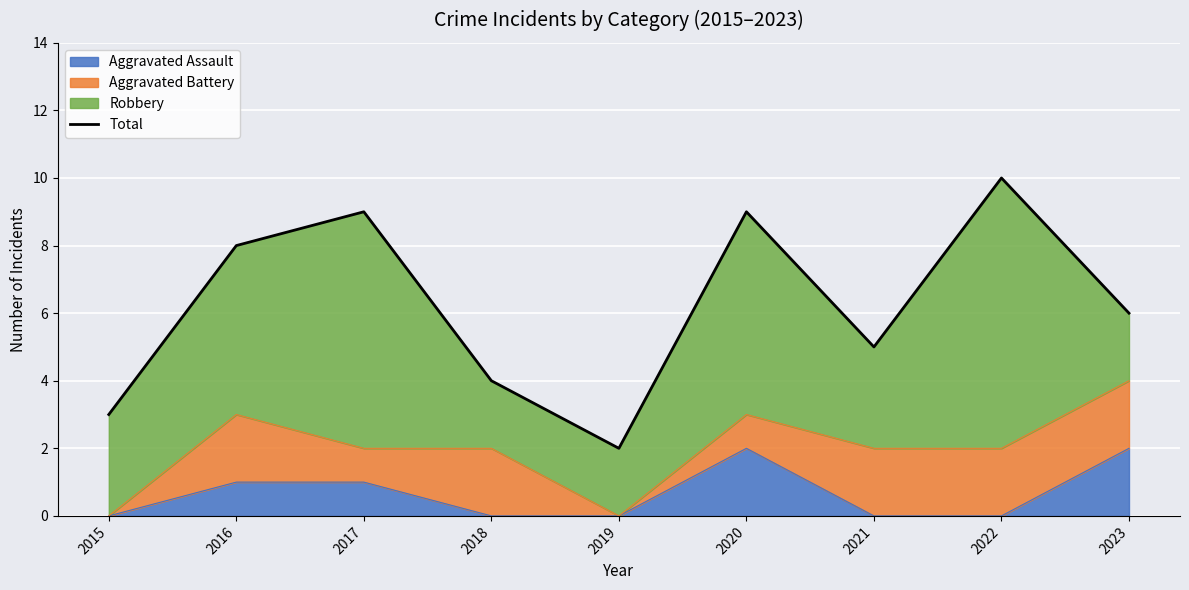

Reading right to left, transcribe all the data shown in this chart.

6	10	5	9	2	4	9	8	3